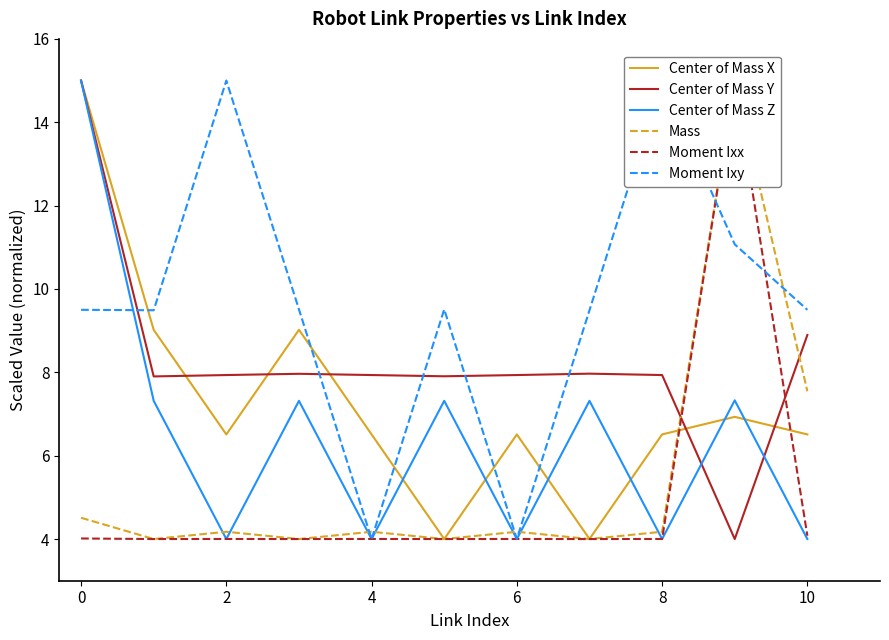

What is the difference between the maximum and minimum values in the Moment Ixx series?

11.0